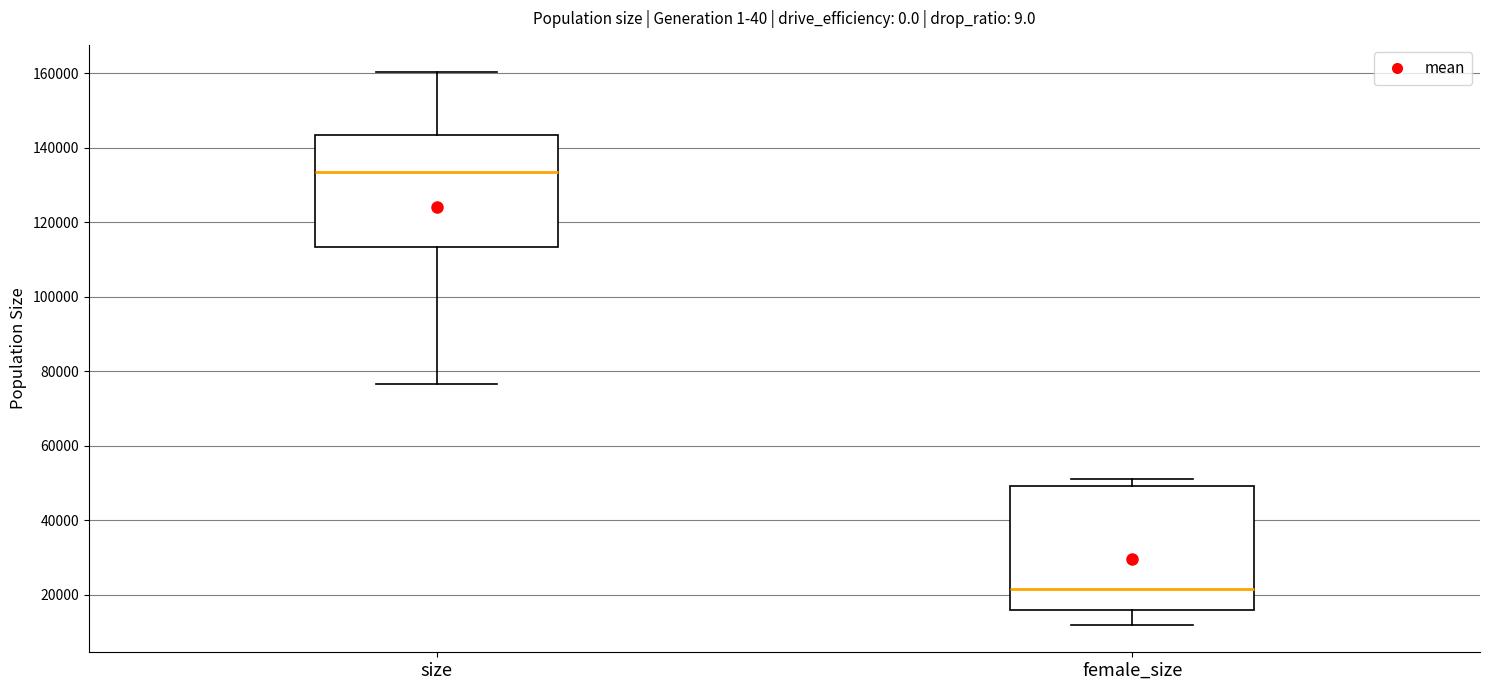

Which box's median line is the highest?

size